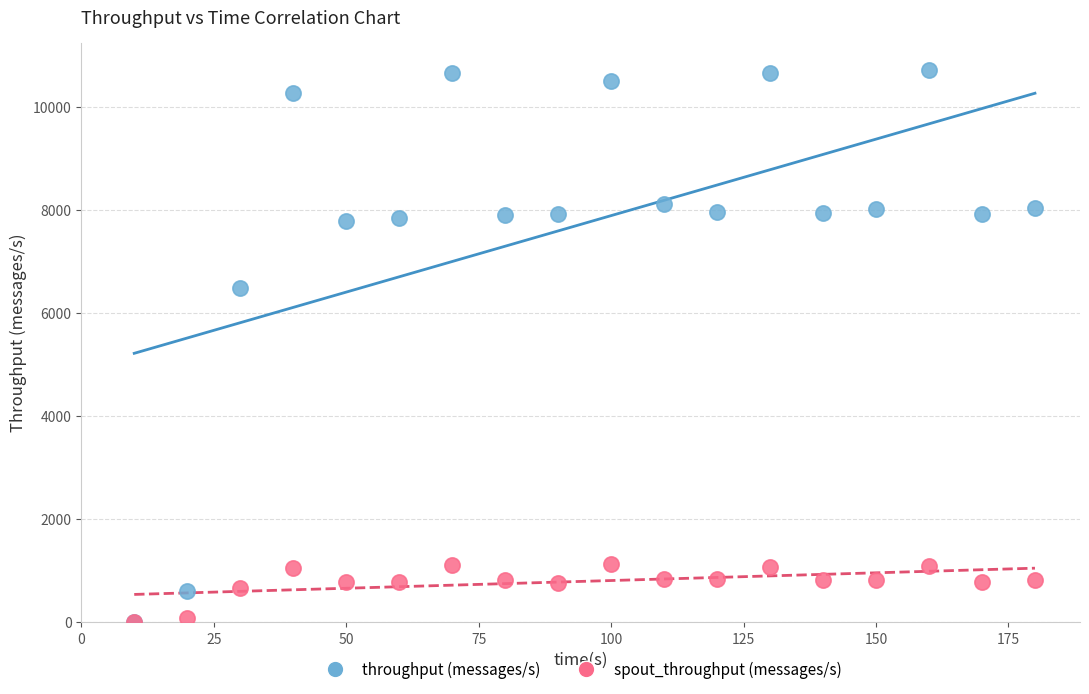

Which series contains the highest Y value?

throughput (messages/s)